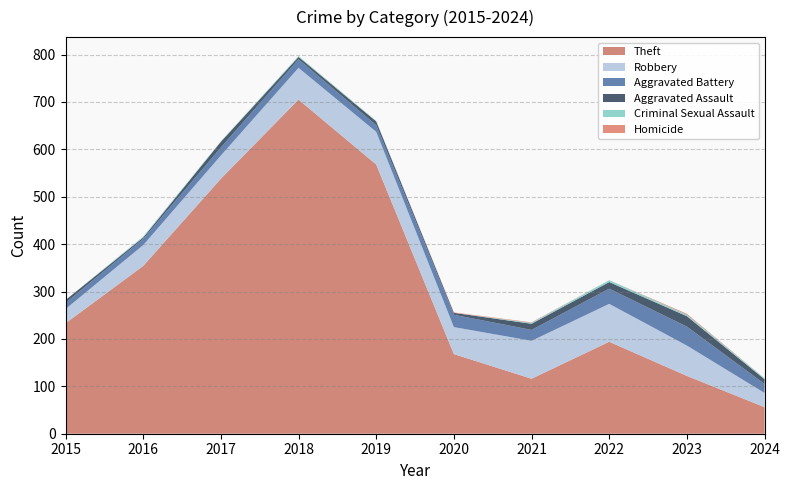

Reading right to left, list all the values displayed in this chart.

Theft: 2024=56	2023=122	2022=194	2021=116	2020=168	2019=568	2018=705	2017=538	2016=354	2015=233
Robbery: 2024=30	2023=64	2022=80	2021=80	2020=57	2019=69	2018=67	2017=49	2016=44	2015=30
Aggravated Battery: 2024=19	2023=40	2022=32	2021=23	2020=26	2019=14	2018=18	2017=17	2016=13	2015=13
Aggravated Assault: 2024=10	2023=22	2022=14	2021=13	2020=4	2019=8	2018=5	2017=12	2016=3	2015=6
Criminal Sexual Assault: 2024=2	2023=3	2022=4	2021=2	2020=0	2019=1	2018=2	2017=1	2016=2	2015=0
Homicide: 2024=0	2023=2	2022=0	2021=1	2020=1	2019=0	2018=0	2017=0	2016=0	2015=0